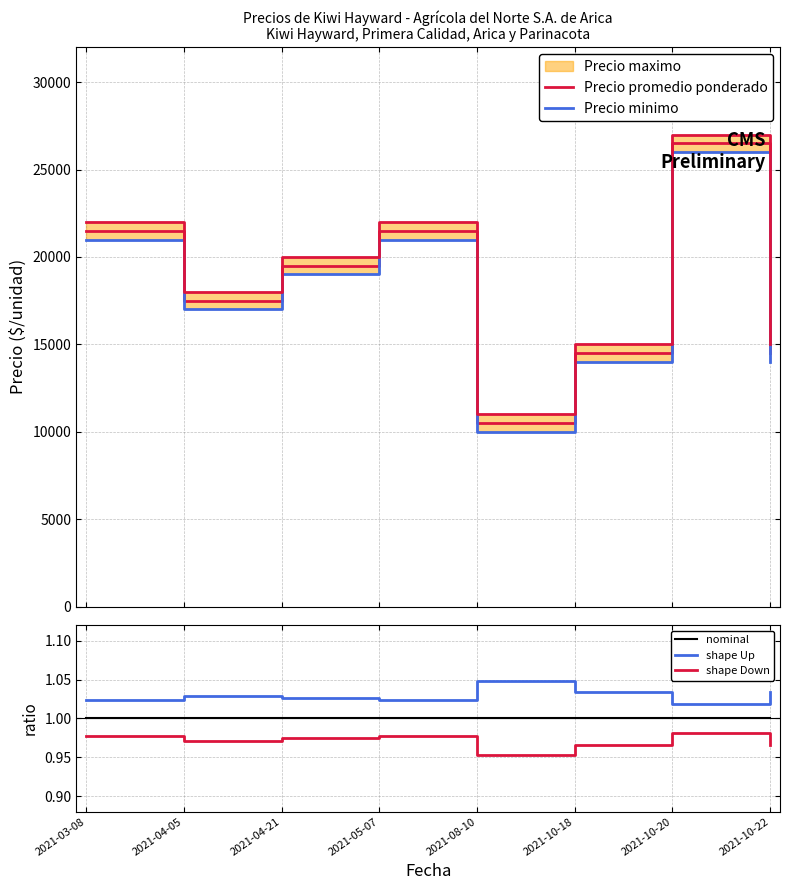

At how many categories does at least one series exceed 1690?

8